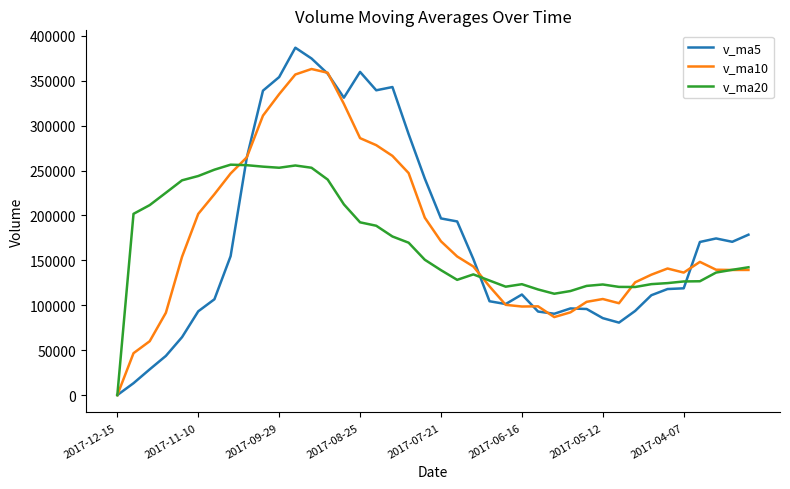

Which series has the widest spread of values?

v_ma5